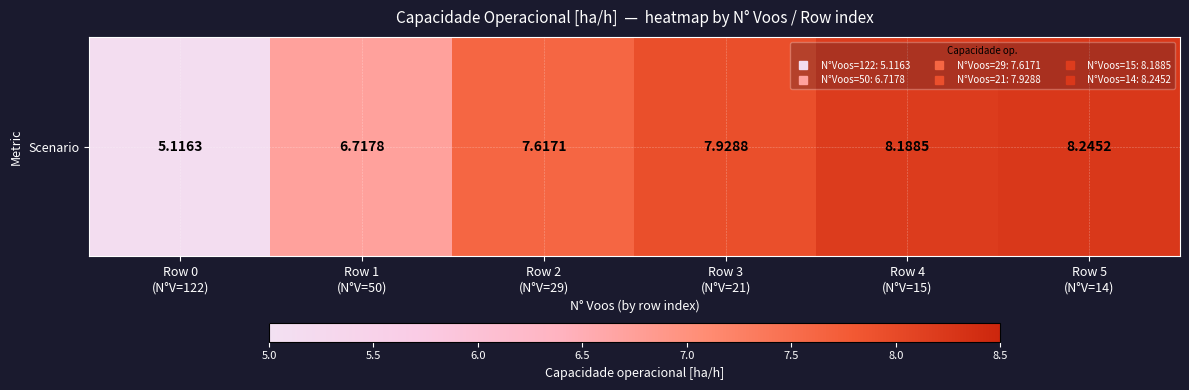

Count the number of data series in this chart.

1